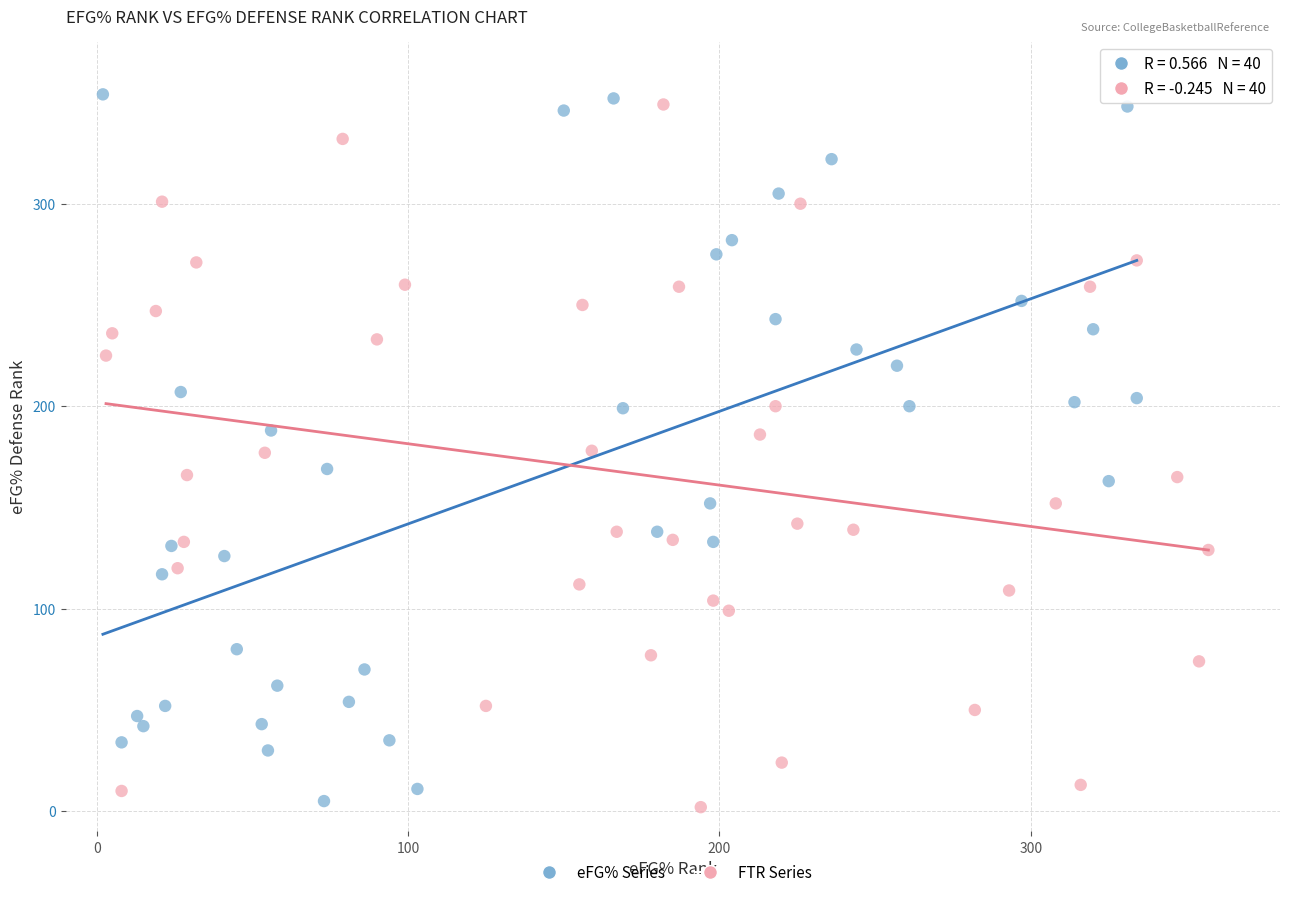

Which series contains the highest Y value?

eFG% Series